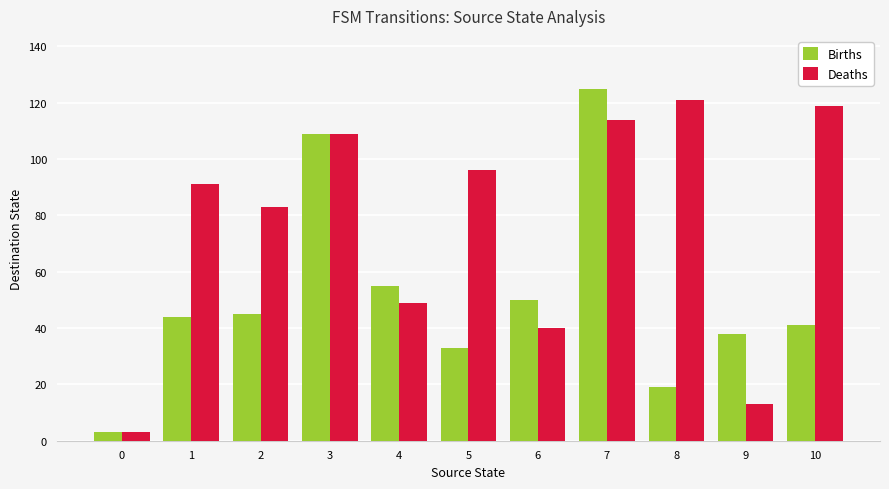

What is the sum of all Deaths values?

838